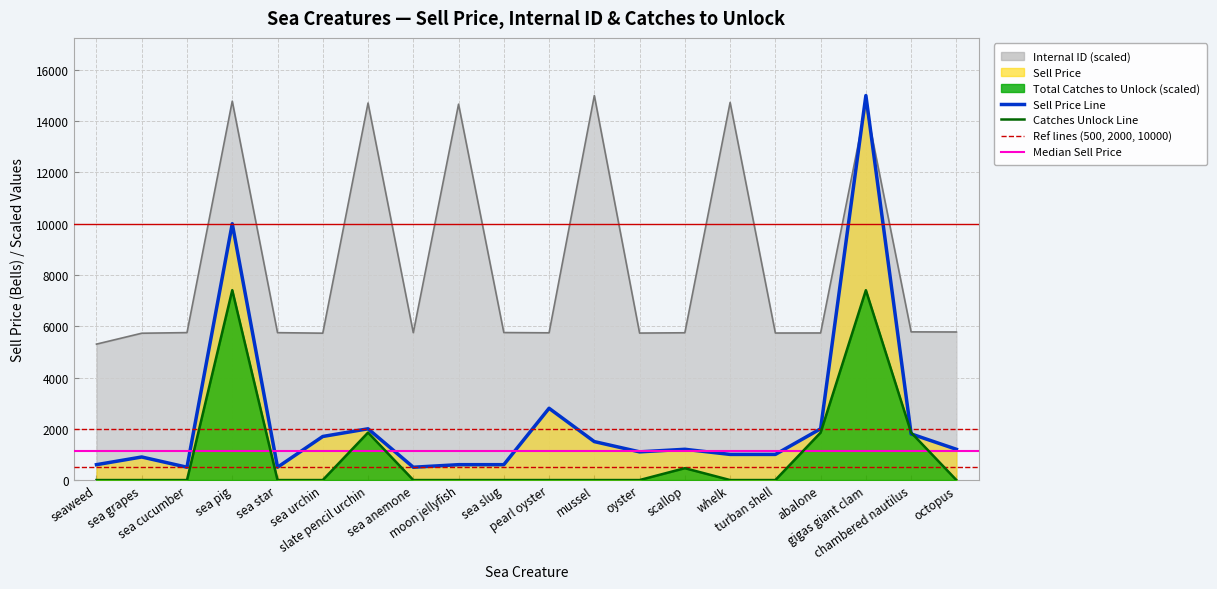

What is the approximate value of Sell at sea slug?

600.0